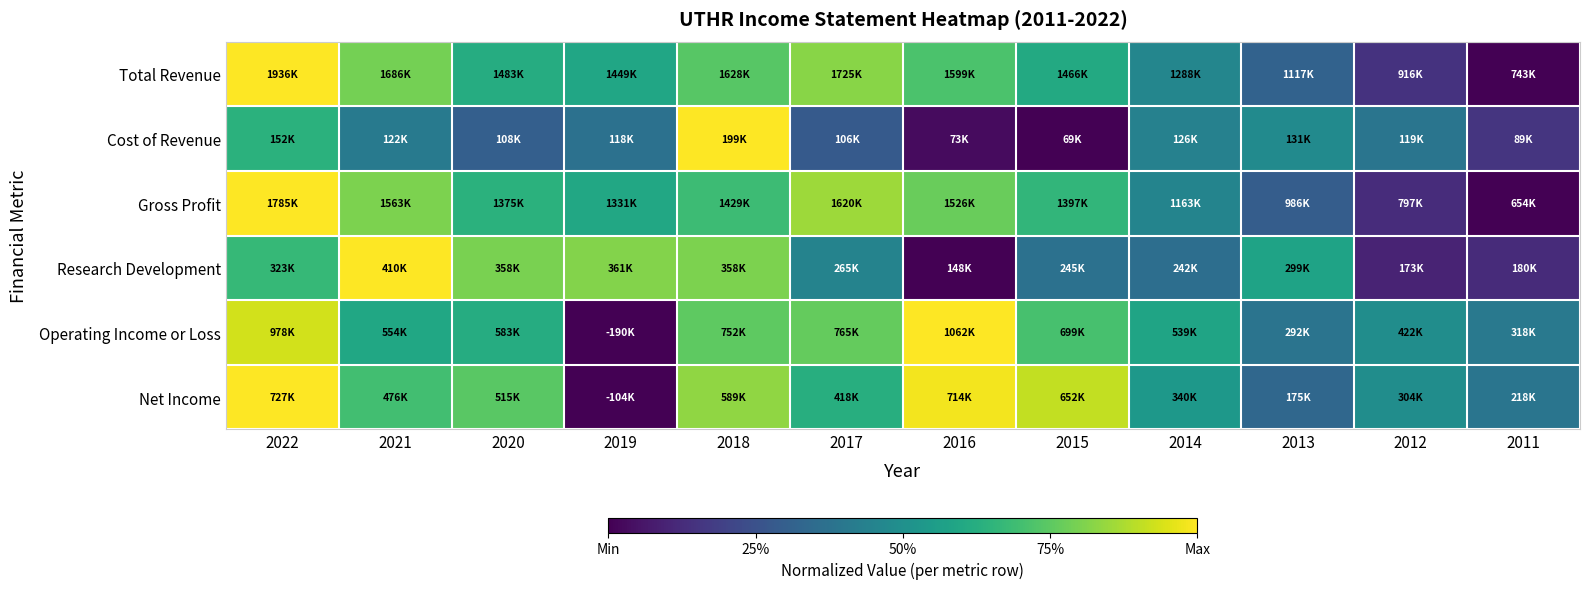

Reading left to right, extract all data points from this chart.

Total Revenue: 2022=1.0	2021=0.8	2020=0.6	2019=0.6	2018=0.7	2017=0.8	2016=0.7	2015=0.6	2014=0.5	2013=0.3	2012=0.1	2011=0.0
Cost of Revenue: 2022=0.6	2021=0.4	2020=0.3	2019=0.4	2018=1.0	2017=0.3	2016=0.0	2015=0.0	2014=0.4	2013=0.5	2012=0.4	2011=0.2
Gross Profit: 2022=1.0	2021=0.8	2020=0.6	2019=0.6	2018=0.7	2017=0.9	2016=0.8	2015=0.7	2014=0.4	2013=0.3	2012=0.1	2011=0.0
Research Development: 2022=0.7	2021=1.0	2020=0.8	2019=0.8	2018=0.8	2017=0.4	2016=0.0	2015=0.4	2014=0.4	2013=0.6	2012=0.1	2011=0.1
Operating Income or Loss: 2022=0.9	2021=0.6	2020=0.6	2019=0.0	2018=0.8	2017=0.8	2016=1.0	2015=0.7	2014=0.6	2013=0.4	2012=0.5	2011=0.4
Net Income: 2022=1.0	2021=0.7	2020=0.7	2019=0.0	2018=0.8	2017=0.6	2016=1.0	2015=0.9	2014=0.5	2013=0.3	2012=0.5	2011=0.4